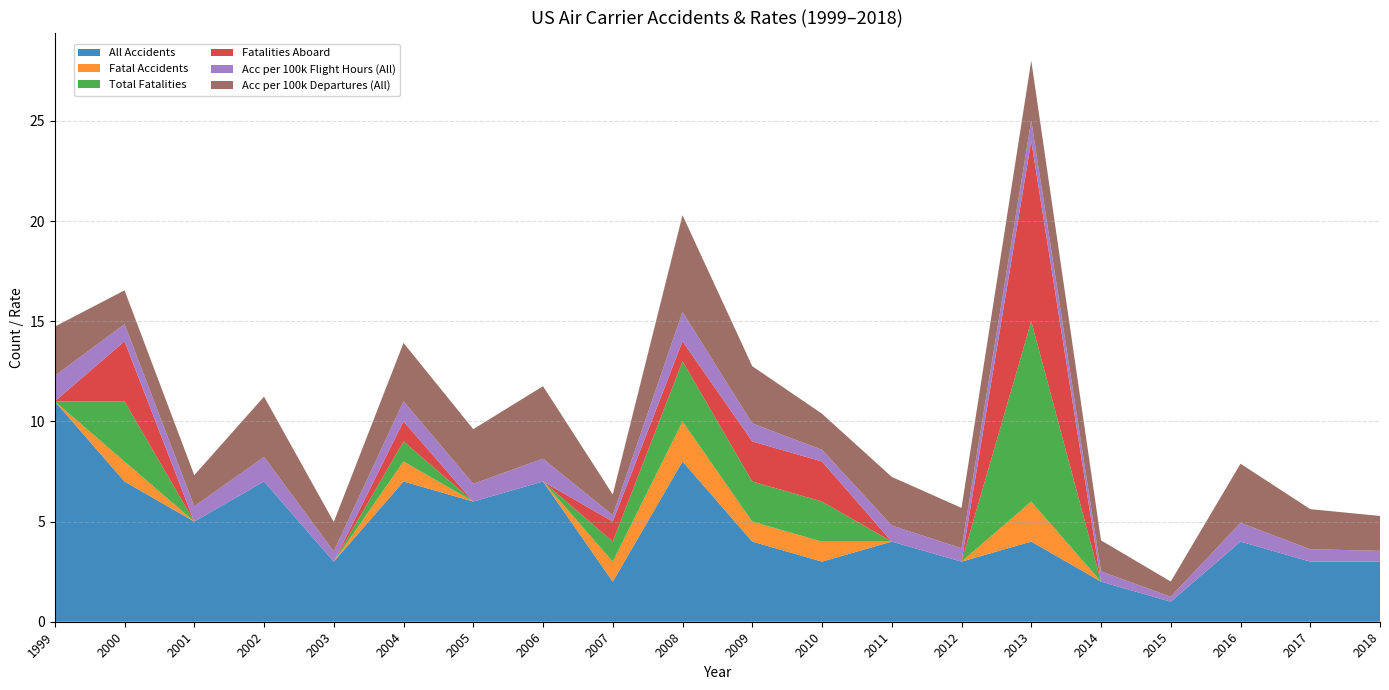

Reading left to right, extract all data points from this chart.

All Accidents: 11.0	7.0	5.0	7.0	3.0	7.0	6.0	7.0	2.0	8.0	4.0	3.0	4.0	3.0	4.0	2.0	1.0	4.0	3.0	3.0
Fatal Accidents: 0.0	1.0	0.0	0.0	0.0	1.0	0.0	0.0	1.0	2.0	1.0	1.0	0.0	0.0	2.0	0.0	0.0	0.0	0.0	0.0
Total Fatalities: 0.0	3.0	0.0	0.0	0.0	1.0	0.0	0.0	1.0	3.0	2.0	2.0	0.0	0.0	9.0	0.0	0.0	0.0	0.0	0.0
Fatalities Aboard: 0.0	3.0	0.0	0.0	0.0	1.0	0.0	0.0	1.0	1.0	2.0	2.0	0.0	0.0	9.0	0.0	0.0	0.0	0.0	0.0
Acc per 100k Flight Hours (All): 1.3	0.9	0.8	1.2	0.5	1.0	0.9	1.1	0.3	1.5	0.9	0.6	0.8	0.7	1.0	0.5	0.2	0.9	0.6	0.5
Acc per 100k Departures (All): 2.5	1.7	1.6	3.0	1.5	2.9	2.7	3.6	1.0	4.8	2.9	1.8	2.4	2.0	3.0	1.5	0.8	3.0	2.0	1.7